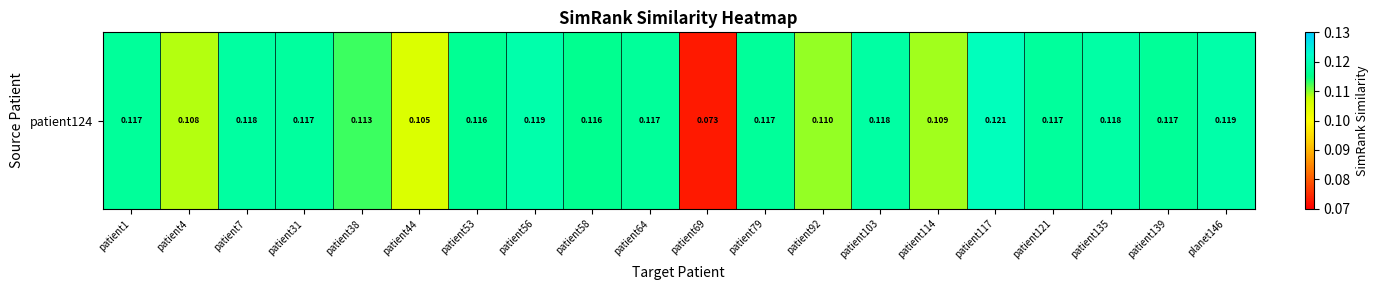

Reading right to left, extract all data points from this chart.

planet146=0.1	patient139=0.1	patient135=0.1	patient121=0.1	patient117=0.1	patient114=0.1	patient103=0.1	patient92=0.1	patient79=0.1	patient69=0.1	patient64=0.1	patient58=0.1	patient56=0.1	patient53=0.1	patient44=0.1	patient38=0.1	patient31=0.1	patient7=0.1	patient4=0.1	patient1=0.1